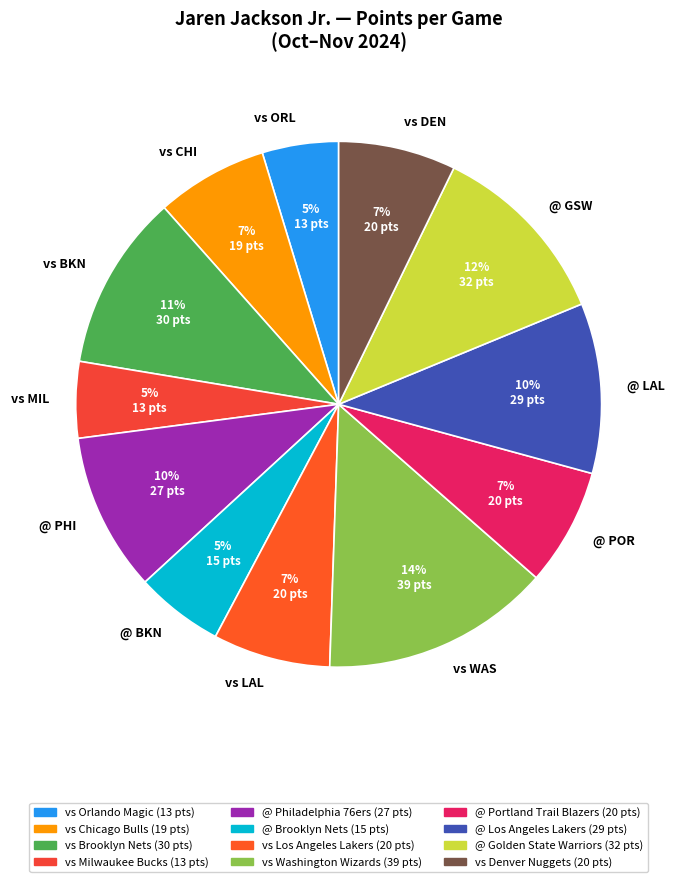

Count the number of slices in the pie.

12